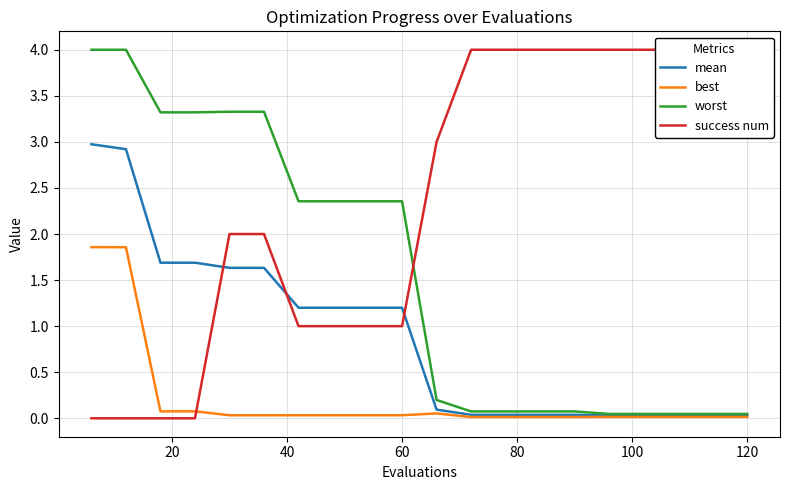

The mean series shows 2.0 at 60. True or false?

False